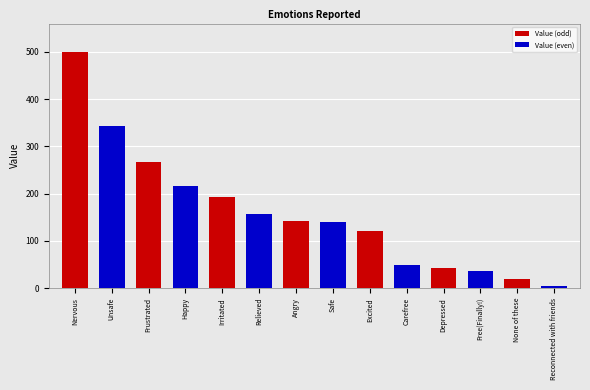

Reading left to right, what are all the values shown in this chart?

Nervous=500	Unsafe=344	Frustrated=267	Happy=216	Irritated=192	Relieved=157	Angry=143	Safe=140	Excited=120	Carefree=50	Depressed=43	Free(Finally!)=37	None of these=20	Reconnected with friends=5